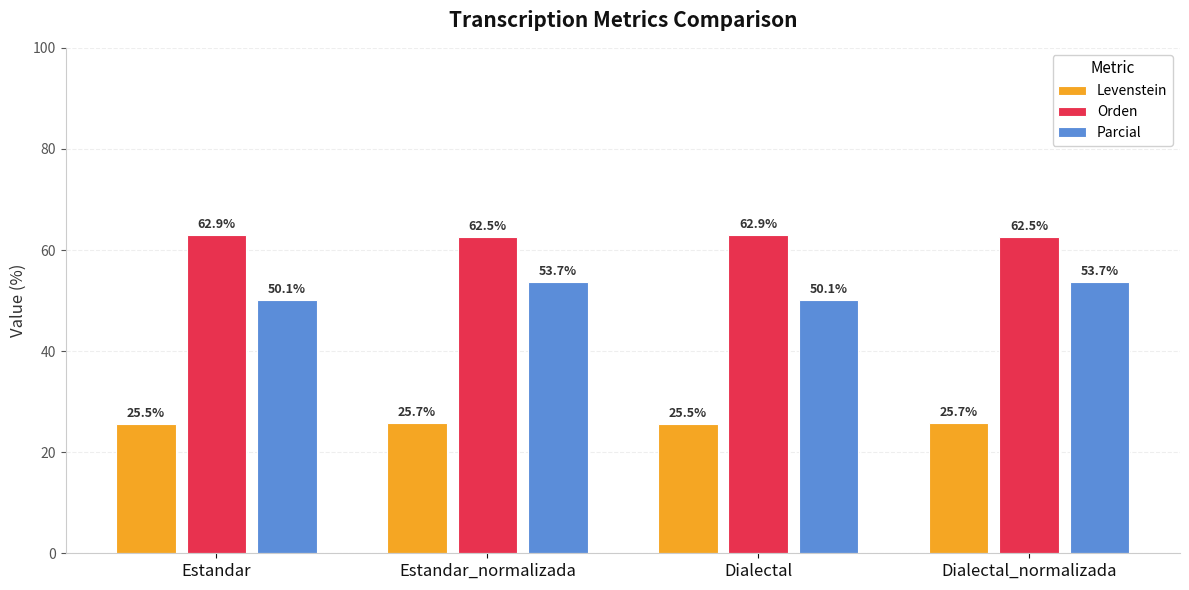

Reading right to left, what are all the values shown in this chart?

Levenstein: 25.7	25.5	25.7	25.5
Orden: 62.5	62.9	62.5	62.9
Parcial: 53.7	50.1	53.7	50.1